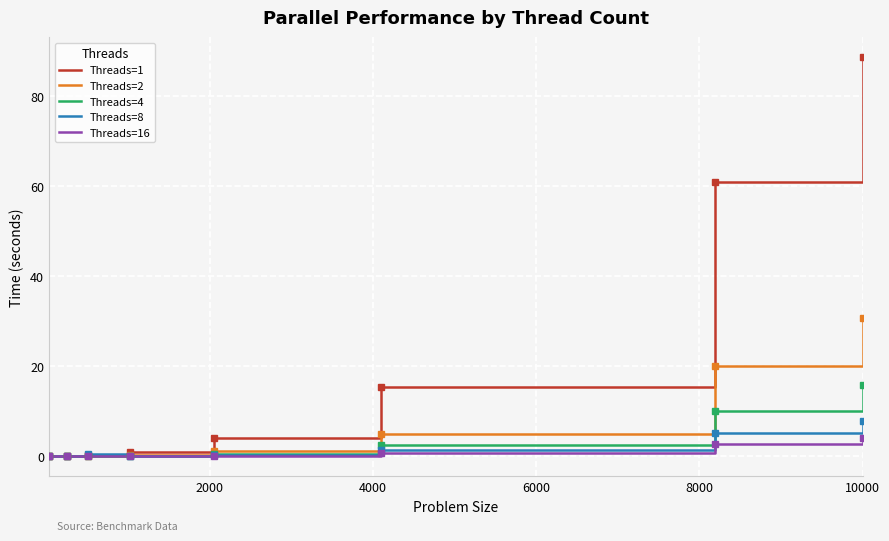

What is the greatest value displayed?

88.7